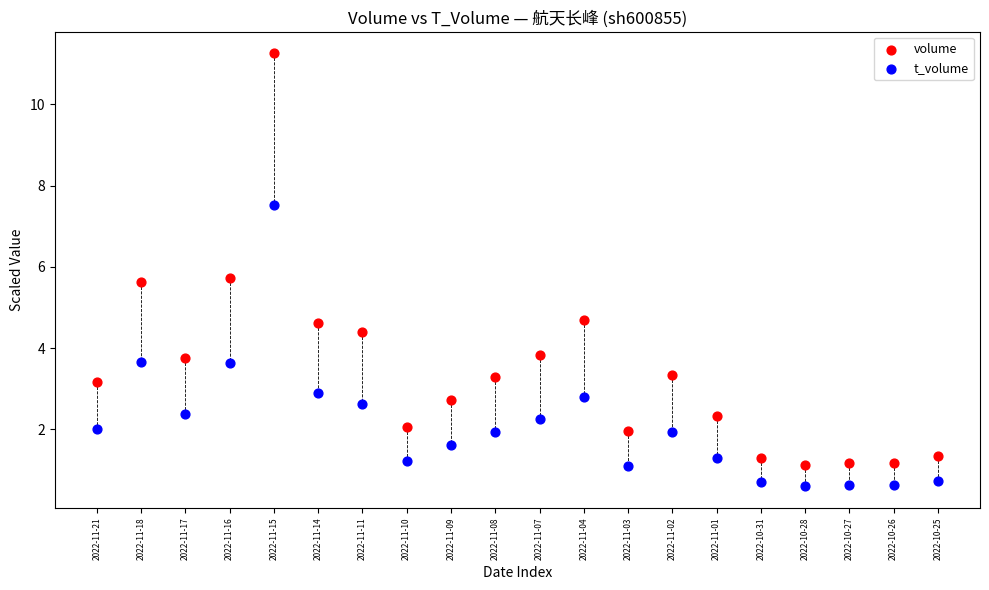

Which series reaches the minimum Y coordinate?

t_volume